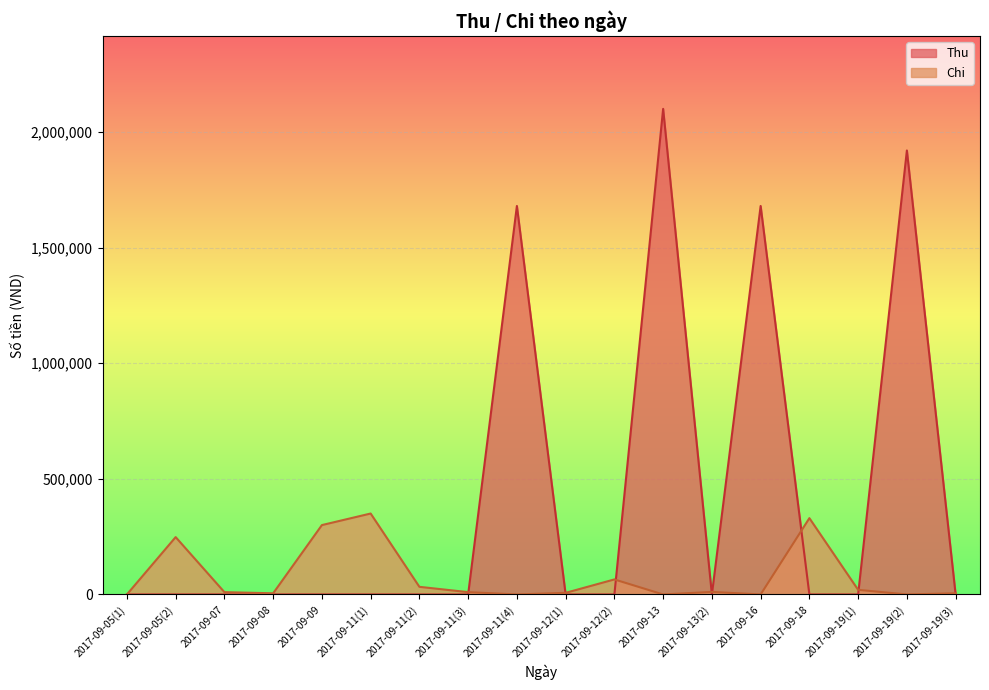

What is the maximum value shown in the chart?

2100000